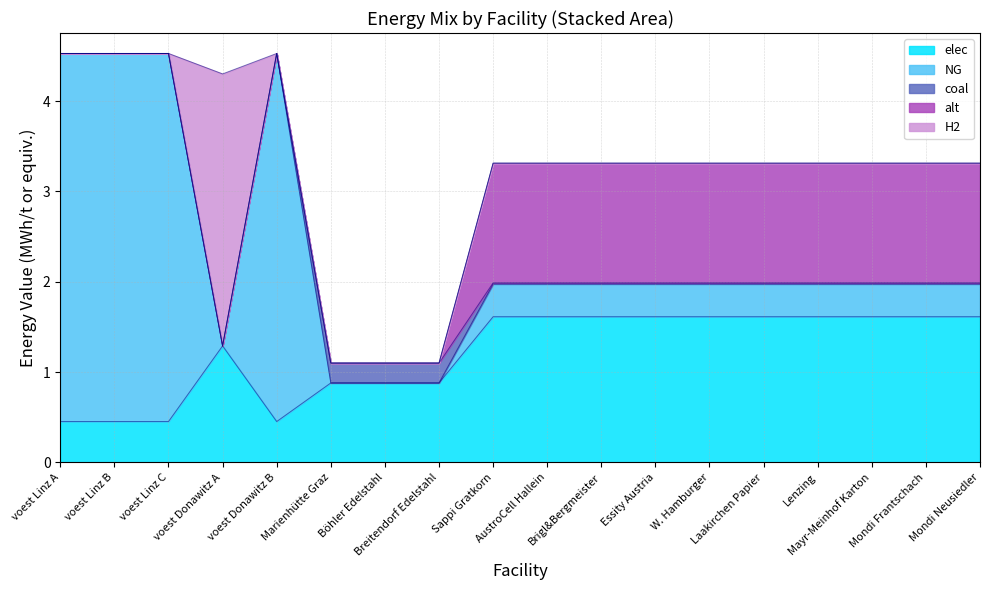

At which category is the sum across all series the highest?

voest Linz A